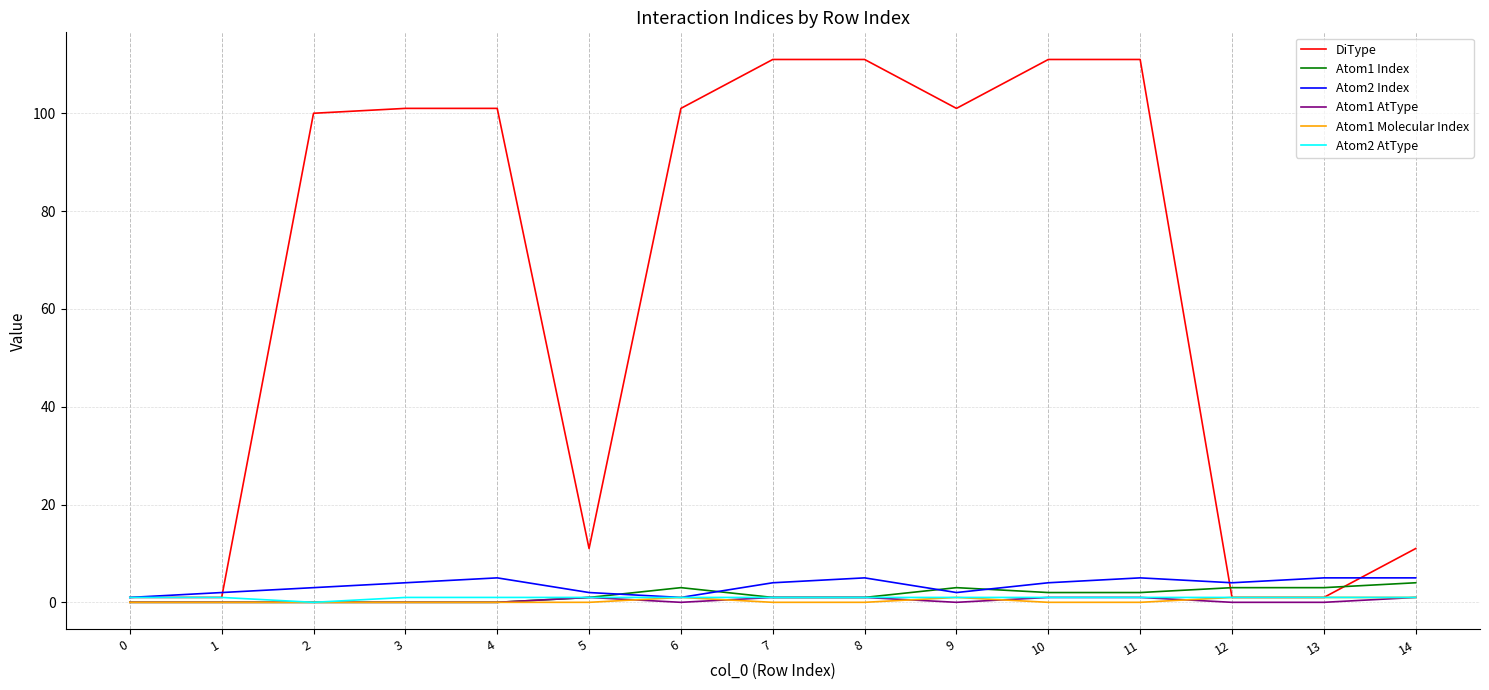

What is the difference between the highest and lowest values at 11?

111